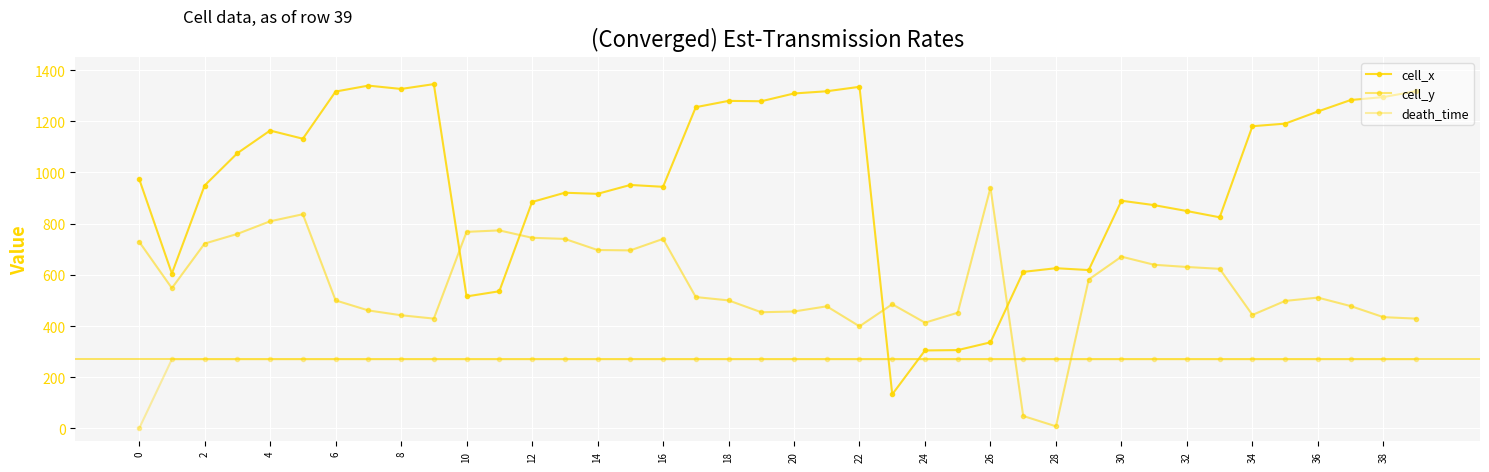

How many values in death_time are above zero?

39